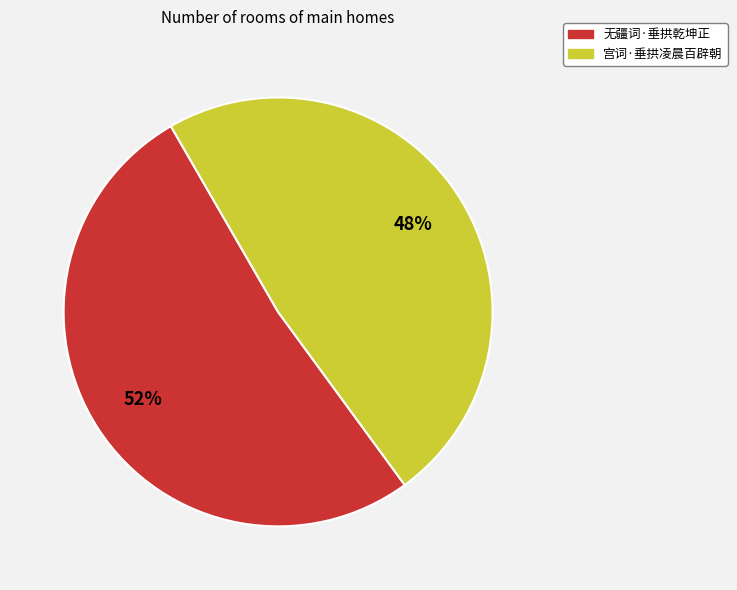

Which slice is the smallest?

宫词·垂拱凌晨百辟朝